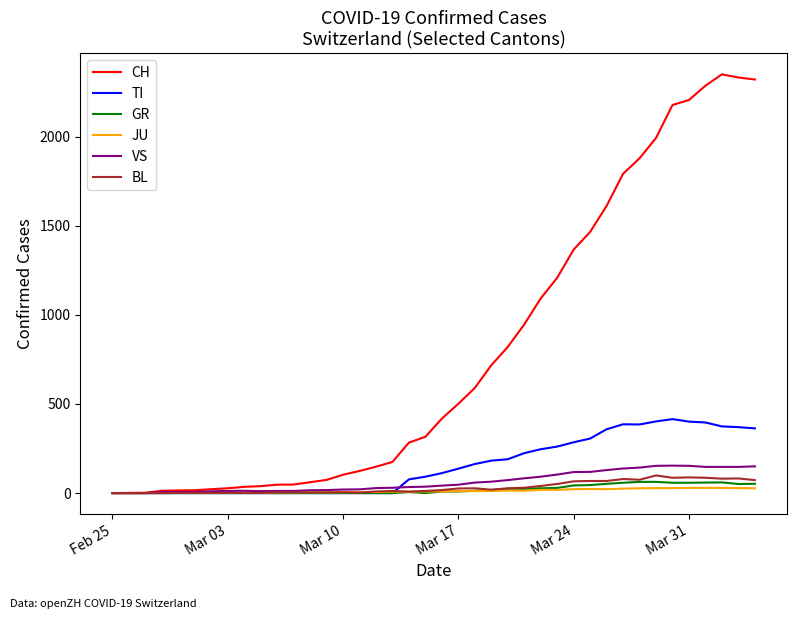

Which series has the widest spread of values?

CH